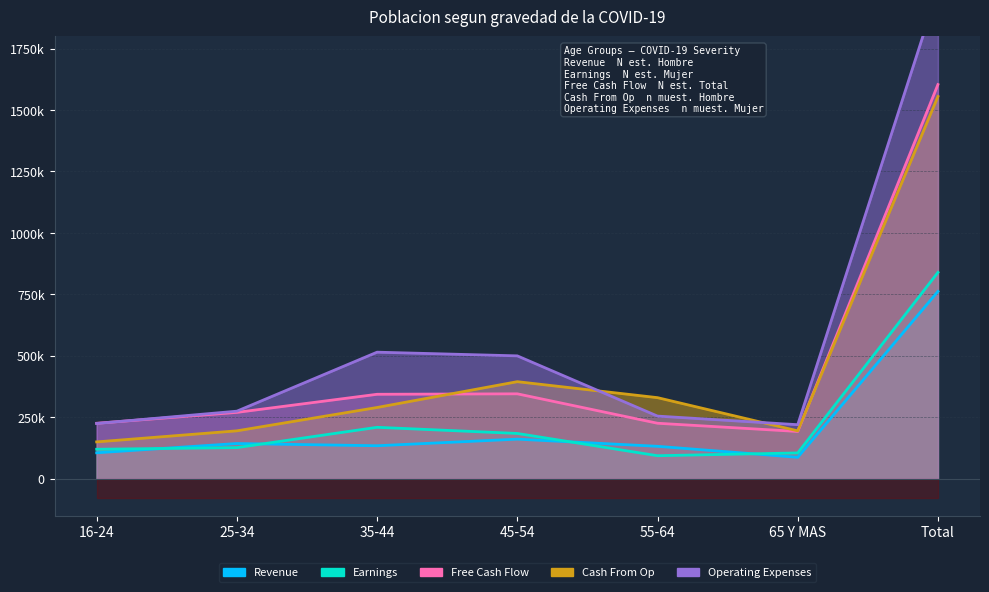

What are all the series names shown in the legend?

Revenue (Hombre N est.), Earnings (Mujer N est.), Free Cash Flow (Total N est.), Cash From Op (Hombre n muest.), Operating Expenses (Mujer n muest.)